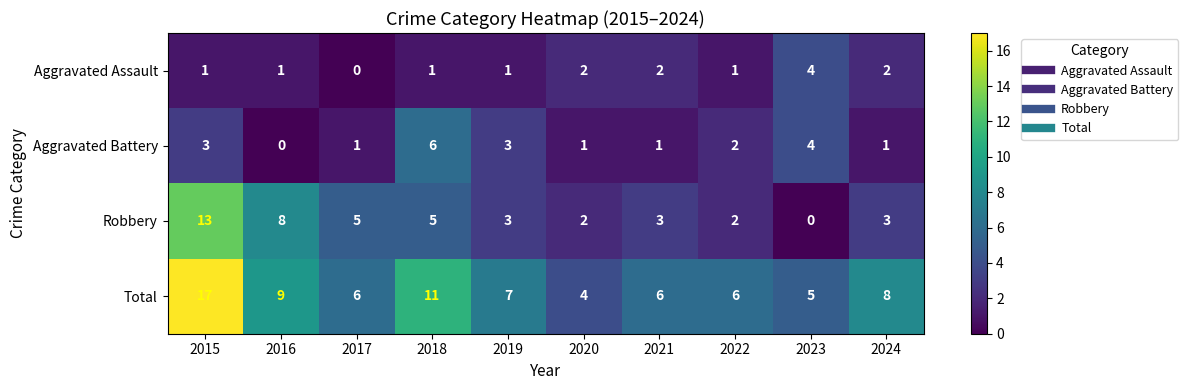

What is the highest value of the Robbery series?

13